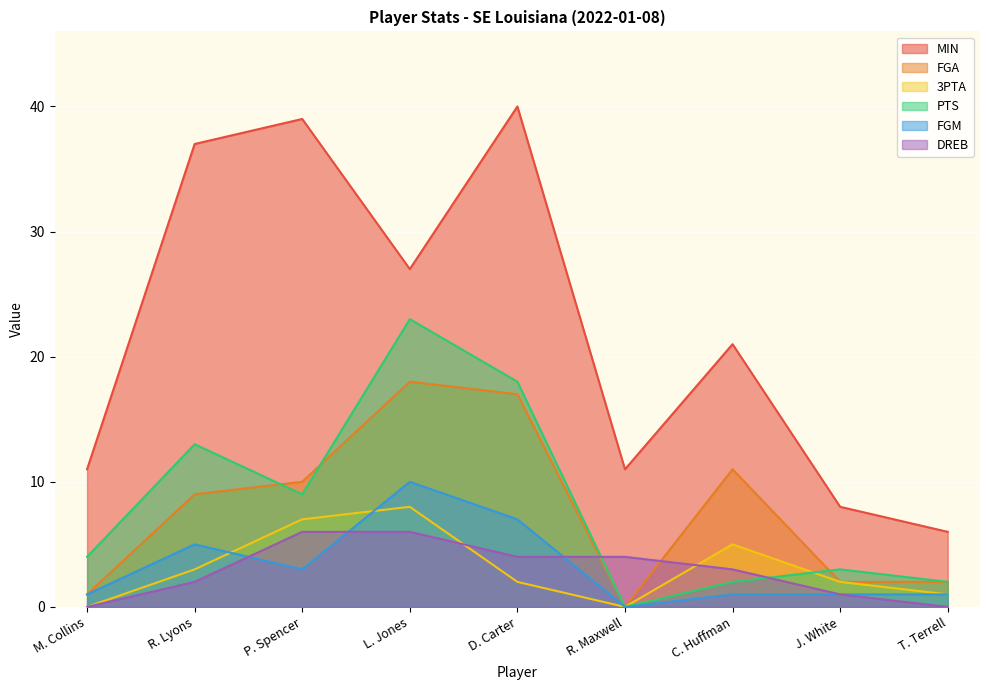

Which series has the largest range (max minus min)?

MIN